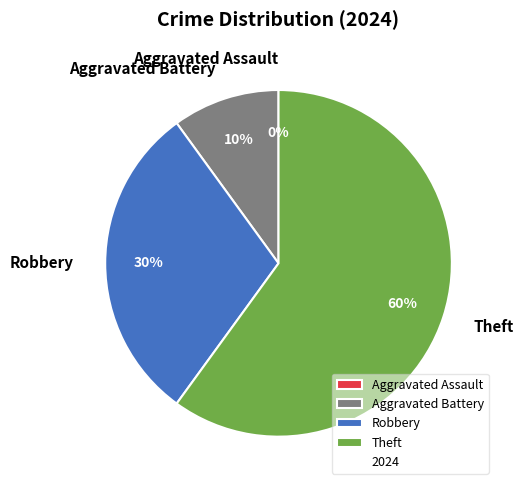

Which slice is the largest?

Theft